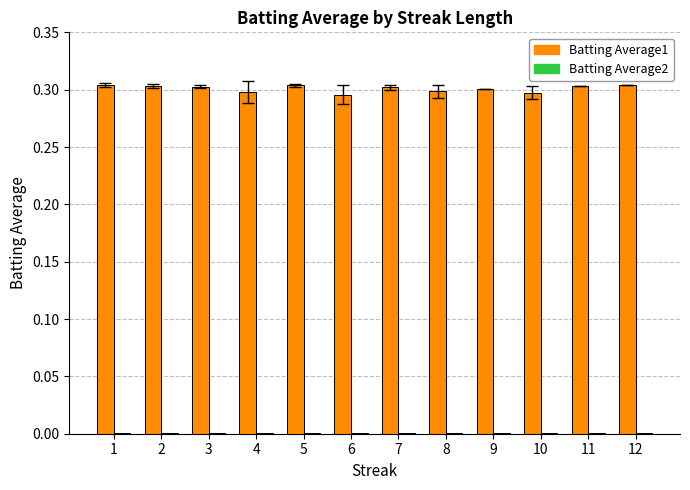

Which series has the largest total across all categories?

Batting Average1